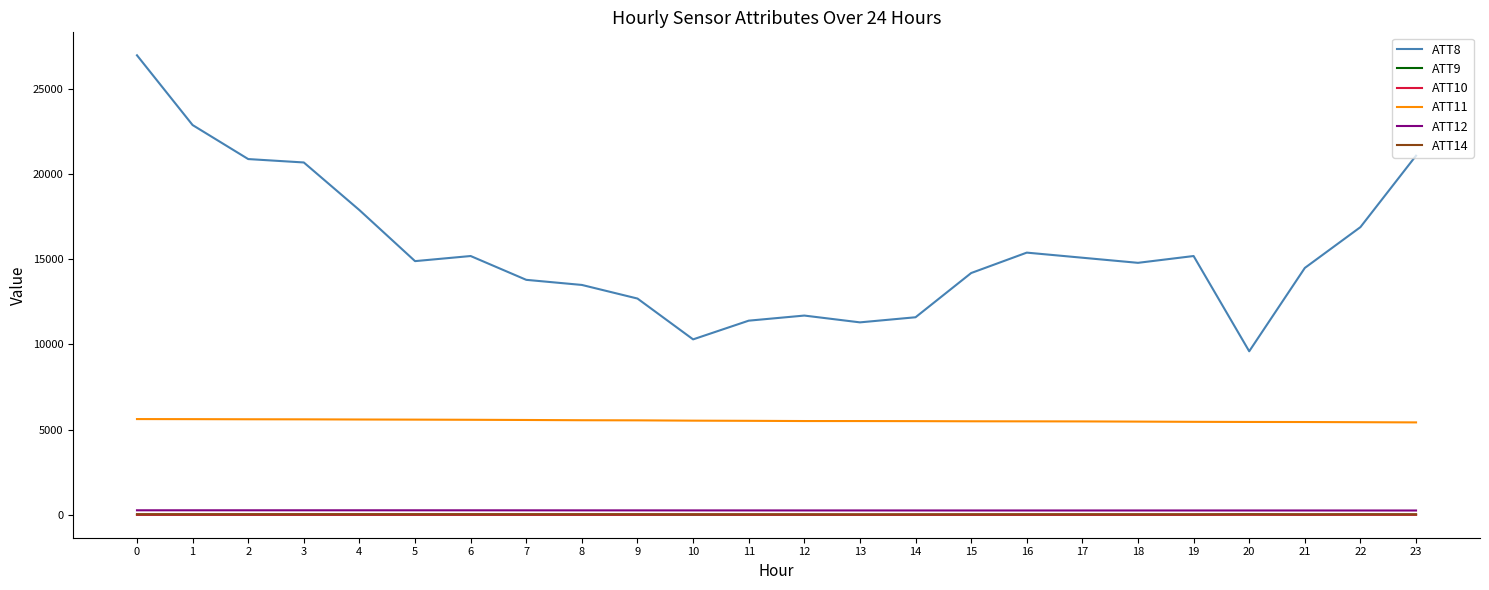

What is the difference between the maximum and minimum values in the ATT11 series?

195.5